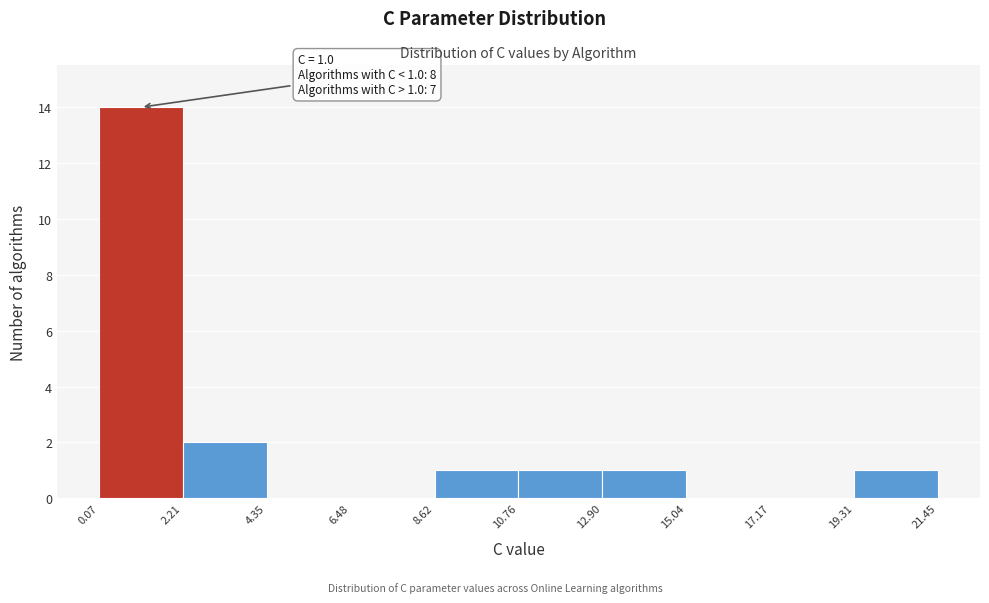

Over which range of the x-axis is the bar tallest?

0.07 to 2.21